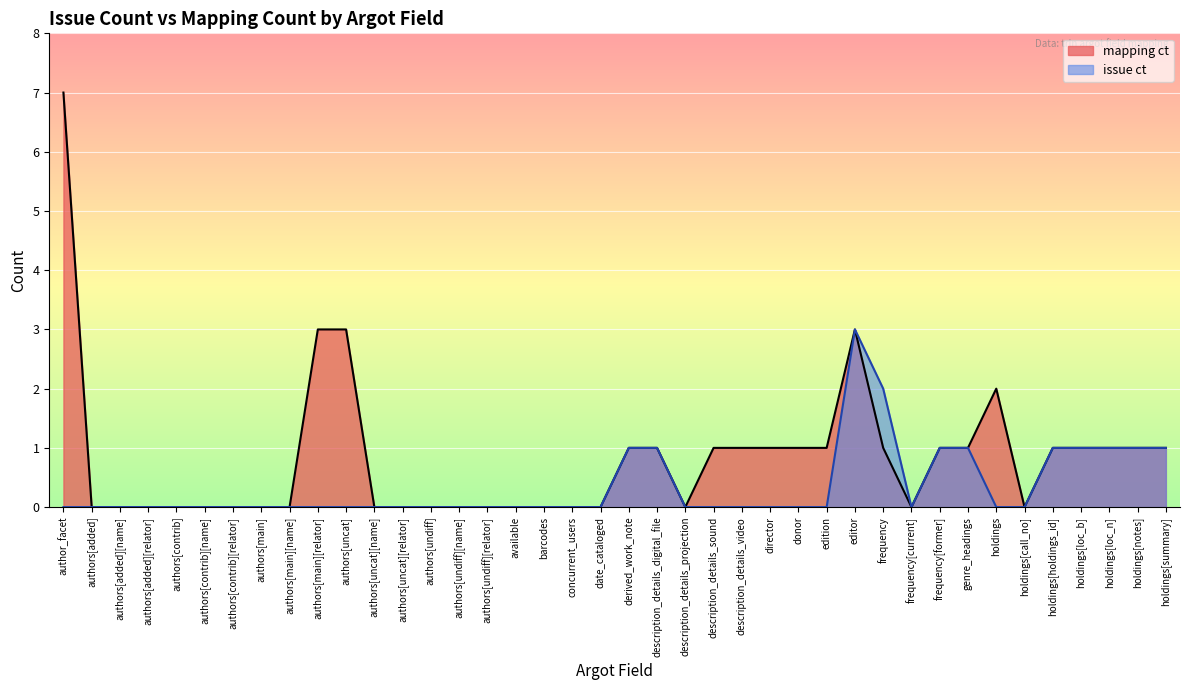

How many lines are shown in the chart?

2